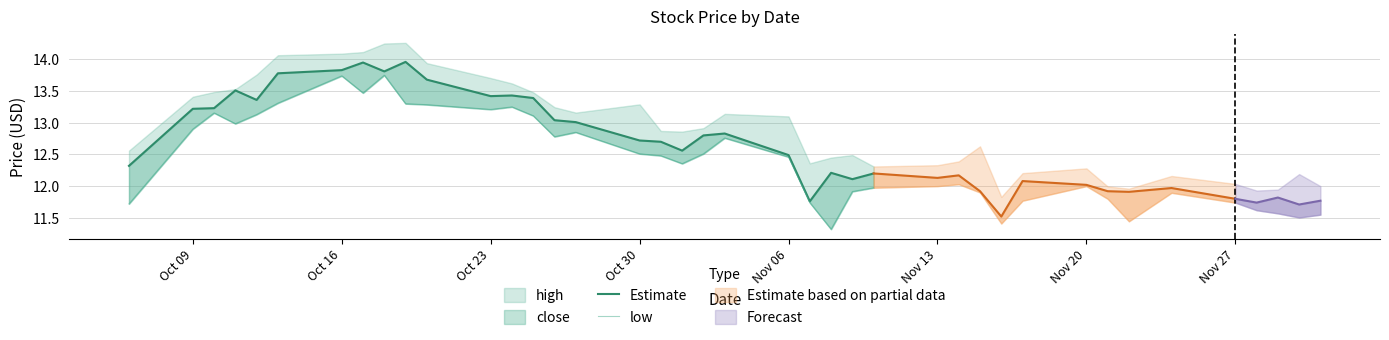

What is the minimum value shown in the chart?

11.3